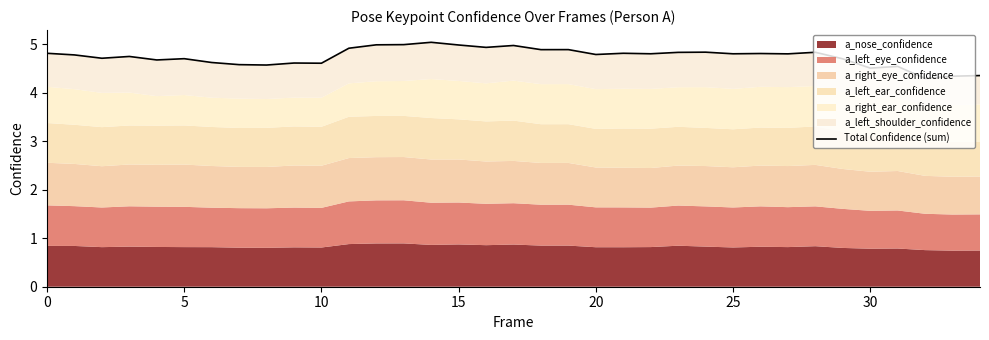

What is the sum of all values?

166.1